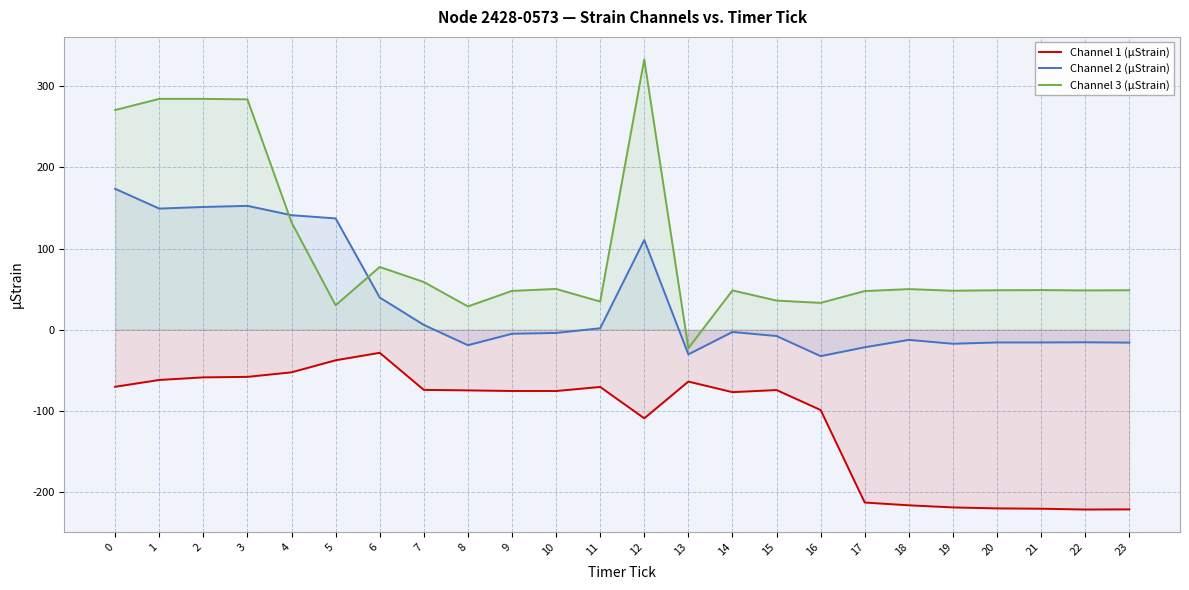

True or false: Channel 1 (µStrain) has more than 0 interior local peaks.

True